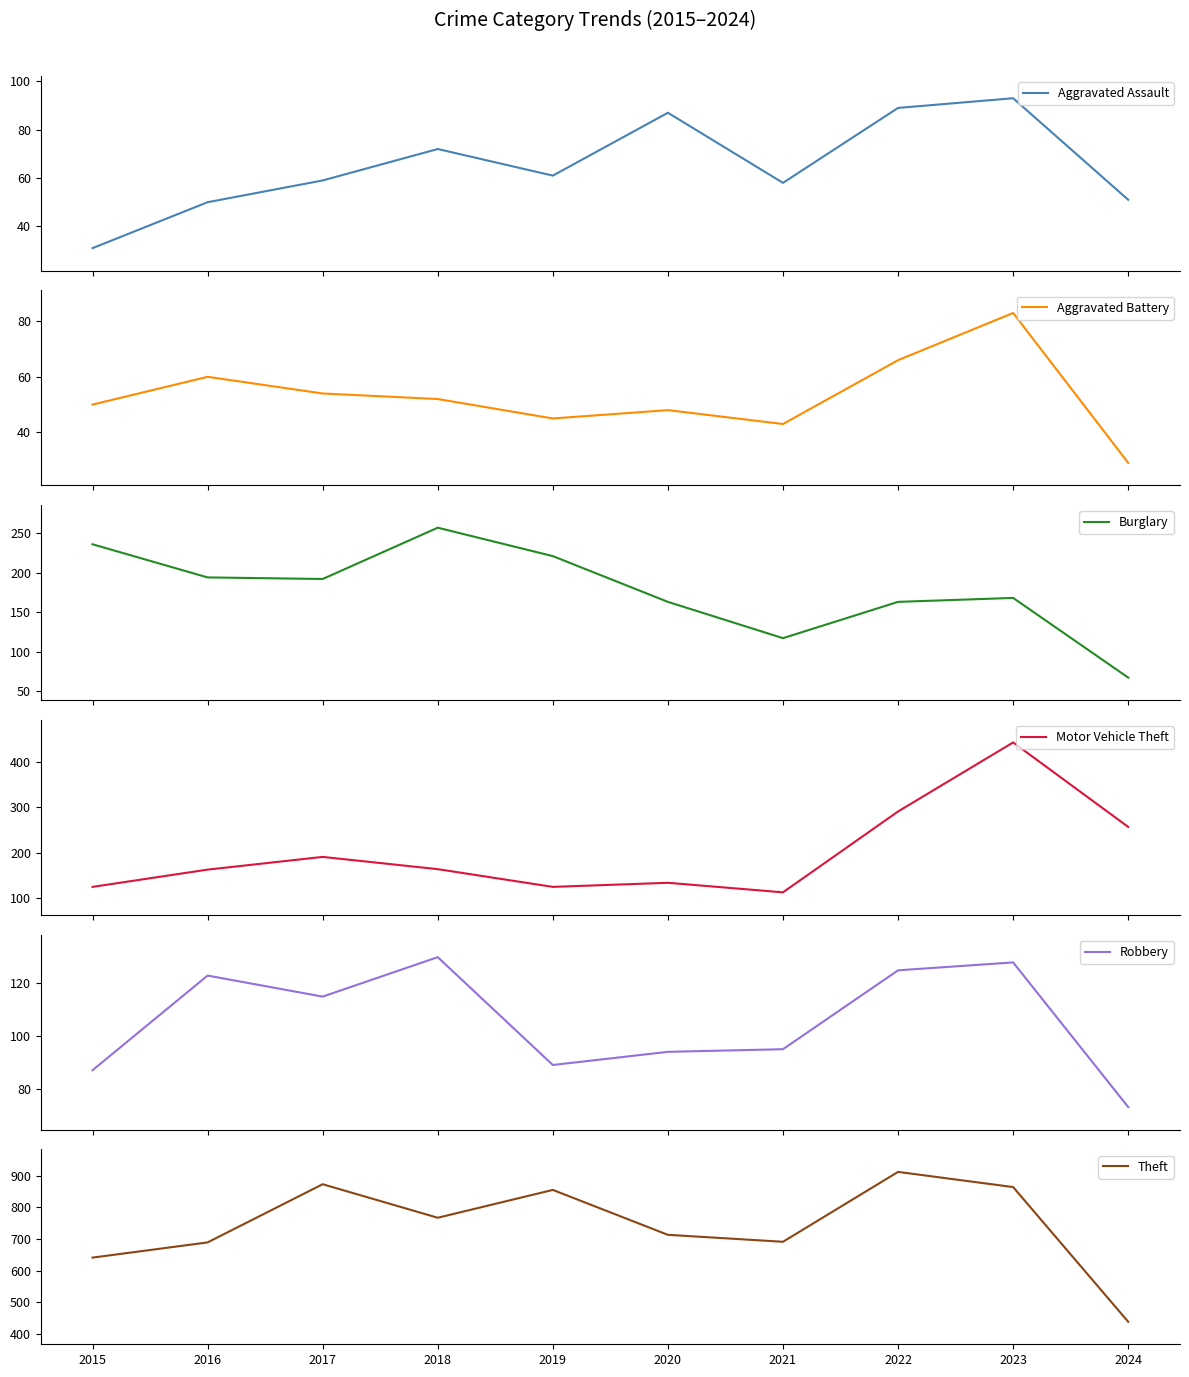

At how many categories does at least one series exceed 808?

4